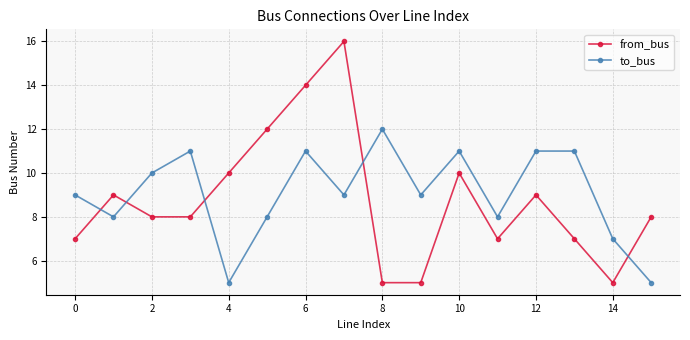

Which series has the largest total across all categories?

to_bus